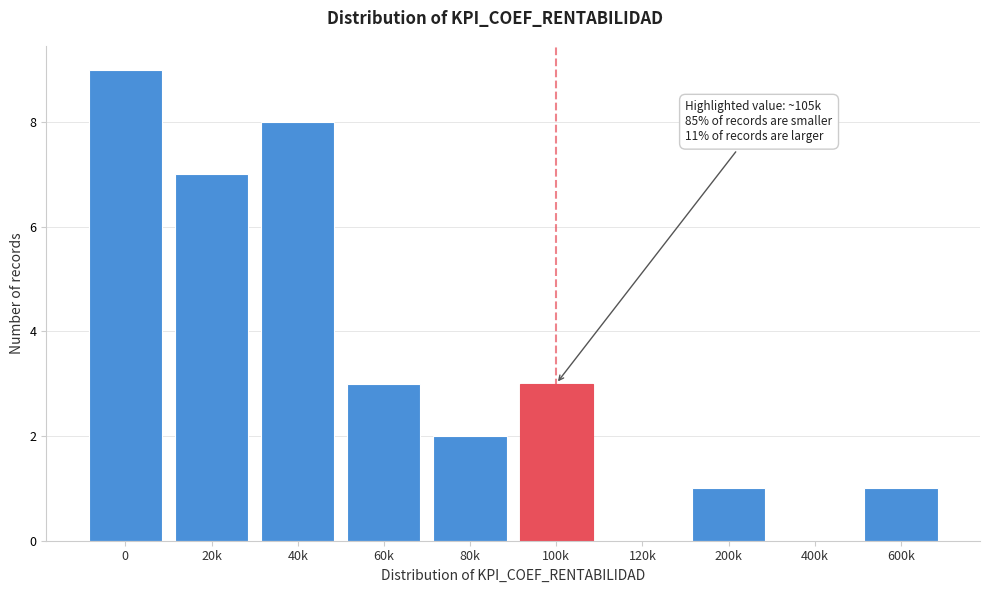

Reading right to left, list all the values displayed in this chart.

600k=1	400k=0	200k=1	120k=0	100k=3	80k=2	60k=3	40k=8	20k=7	0=9